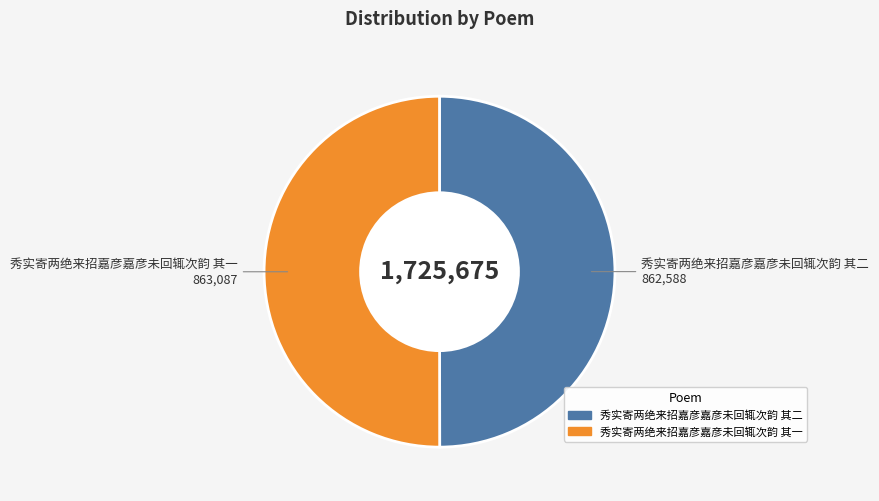

Is the sum of 秀实寄两绝来招嘉彦嘉彦未回辄次韵 其一 and 秀实寄两绝来招嘉彦嘉彦未回辄次韵 其二 greater than half?

Yes